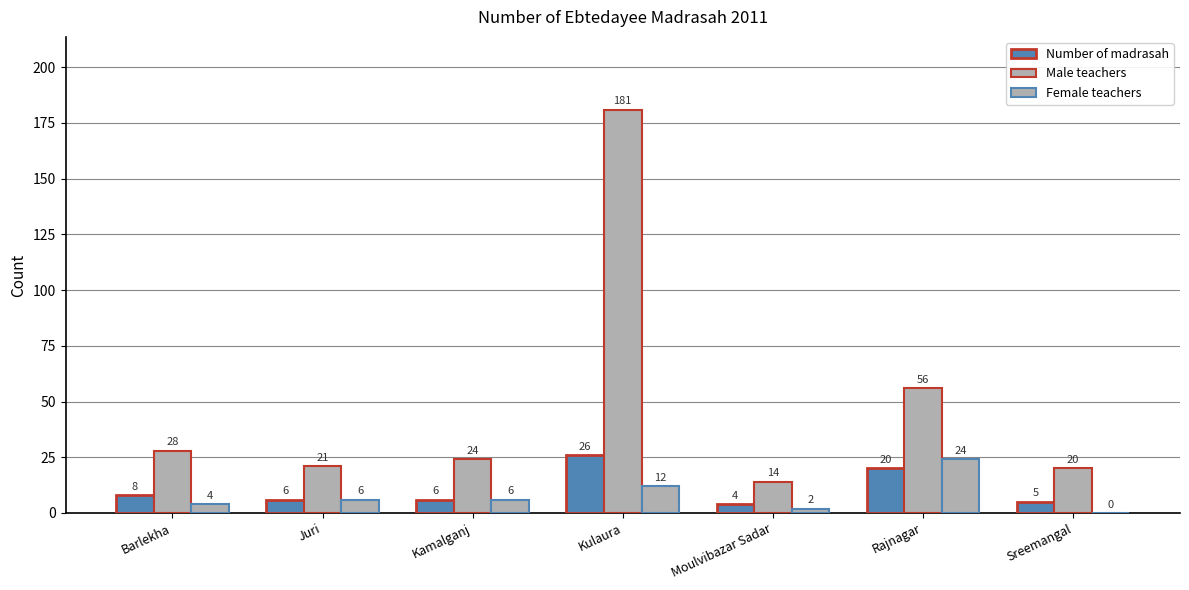

What is the total value across all series at Sreemangal?

25